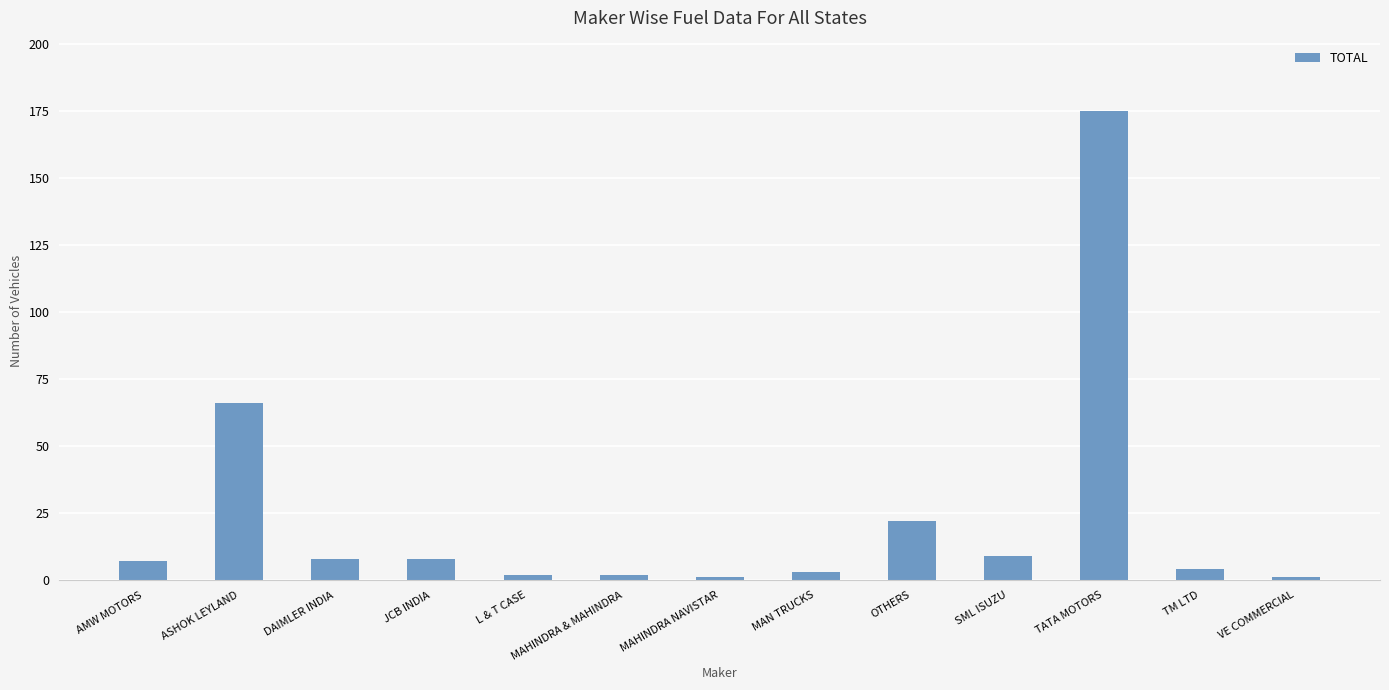

What is the change in value from AMW MOTORS to VE COMMERCIAL?

-6